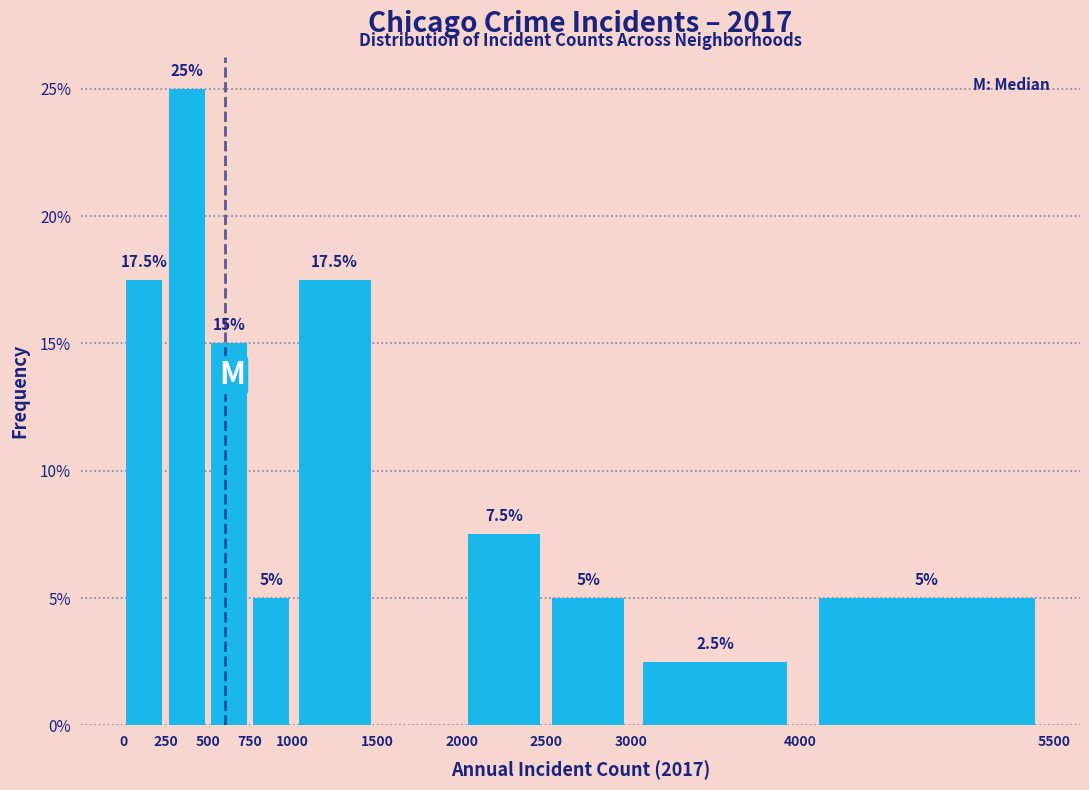

Which range on the x-axis has the tallest bar?

250 to 500